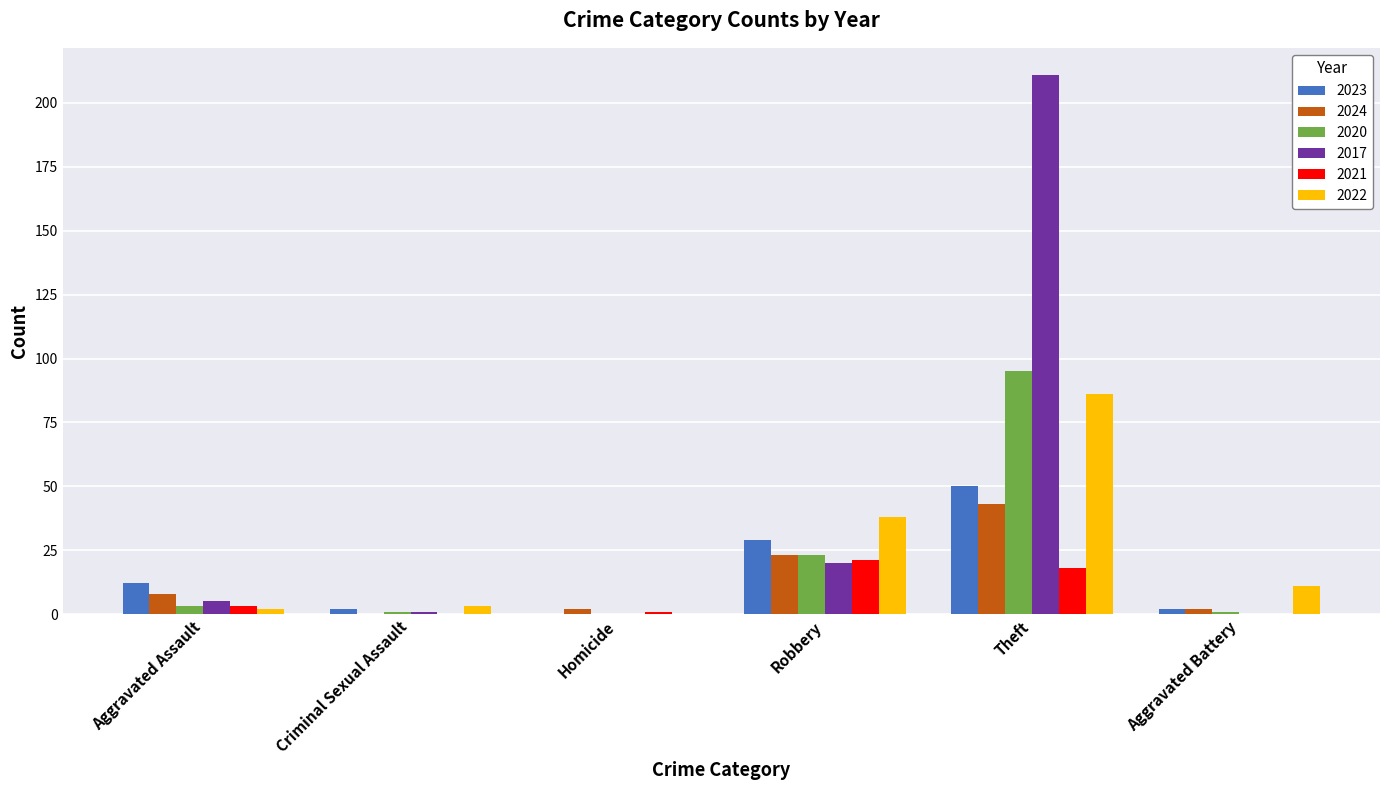

The 2024 series shows 8 at Aggravated Assault. True or false?

True